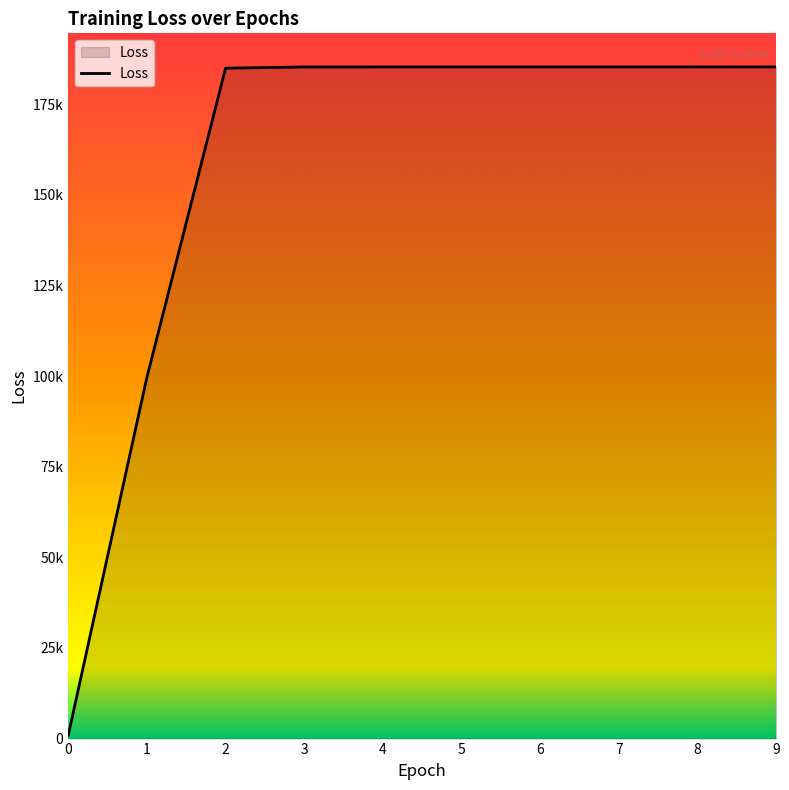

Does the chart display data point markers on the line(s)?

No